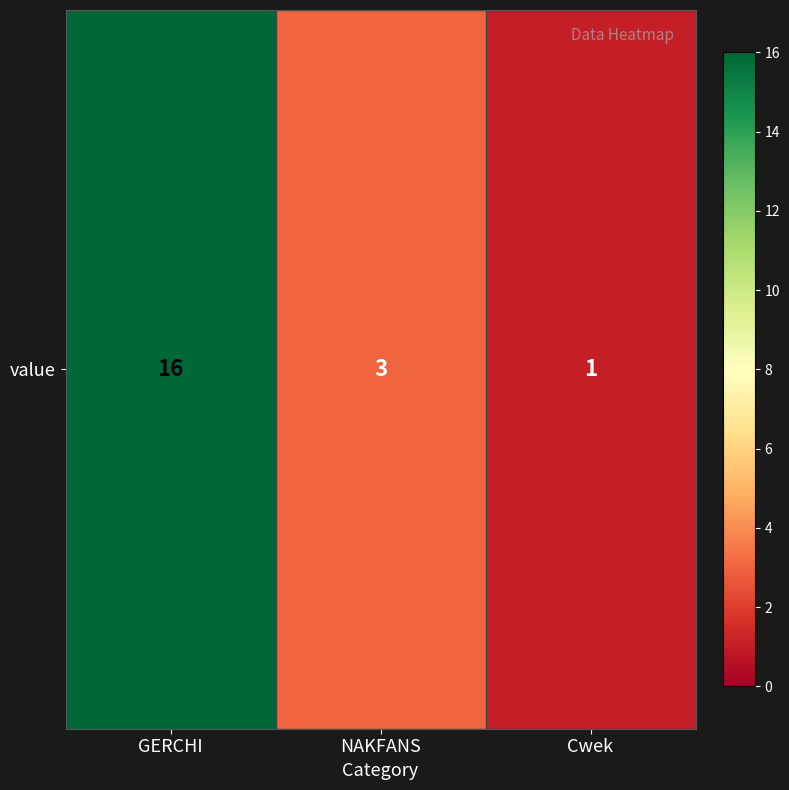

What is the sum of all values?

20